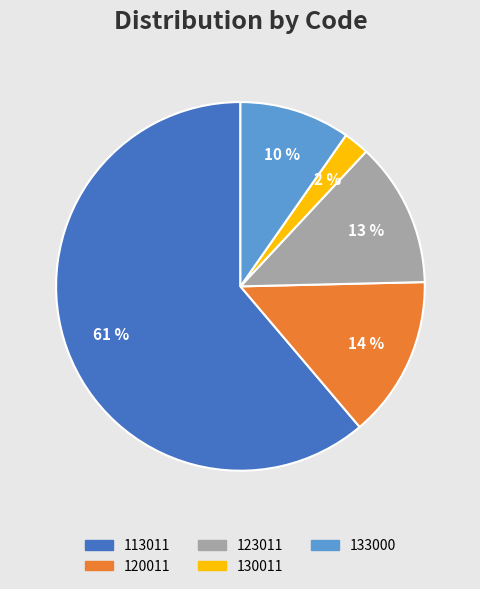

To the nearest percent, what percentage of the pie is 123011?

13%